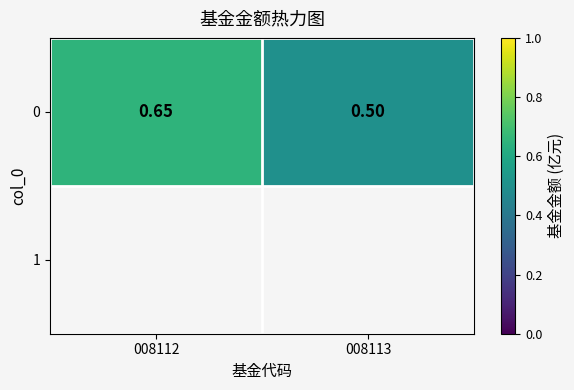

Is it true that the value at 008113 is 0.5?

True